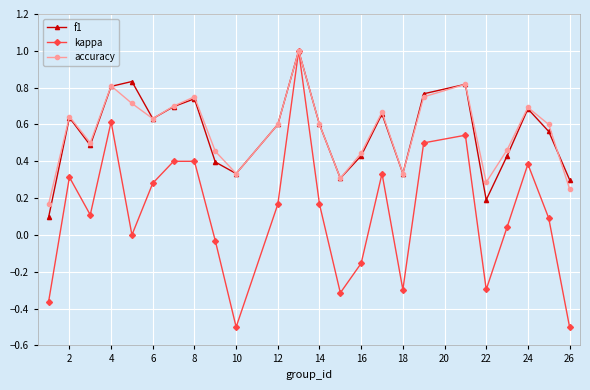

What is the smallest value displayed?

-0.5